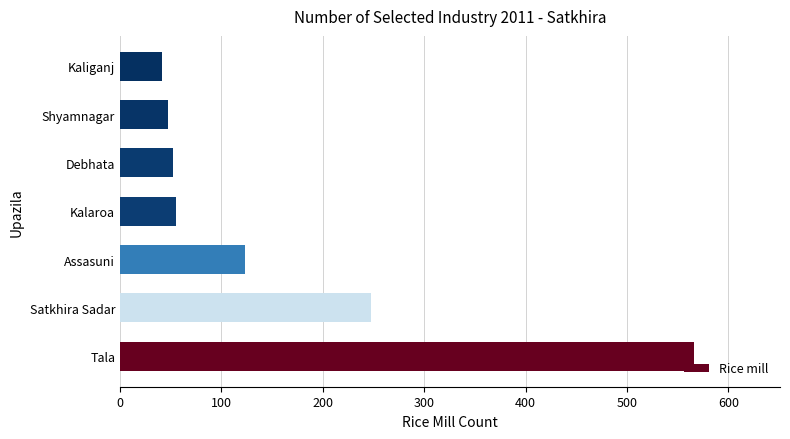

What is the change in value from Tala to Satkhira Sadar?

-318